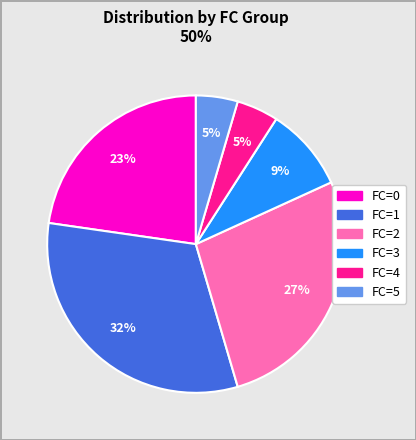

To the nearest percent, what is the difference between the largest and smallest slice percentages?

27%